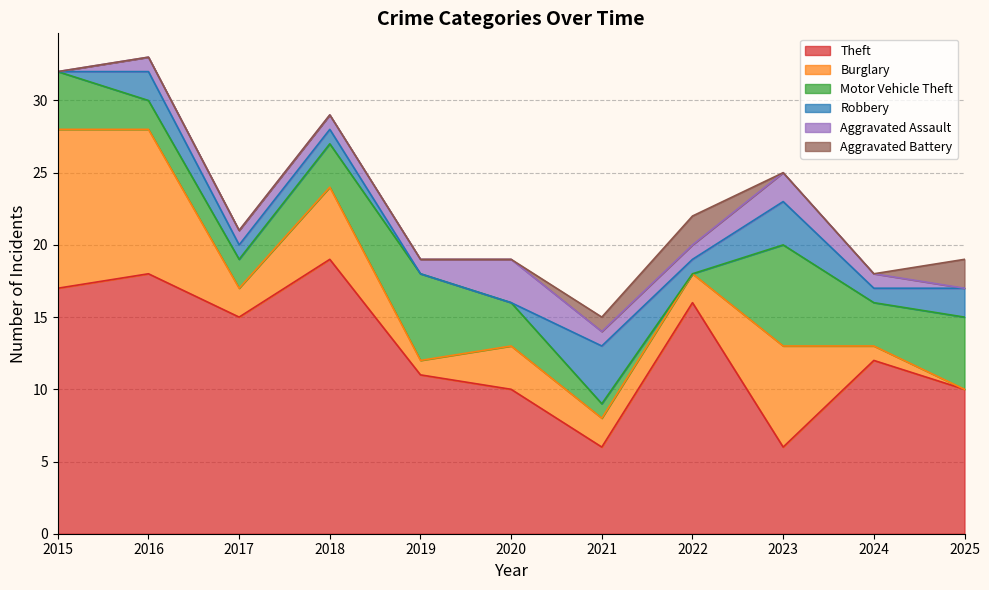

Where is Burglary nearest to the value 5?

2018